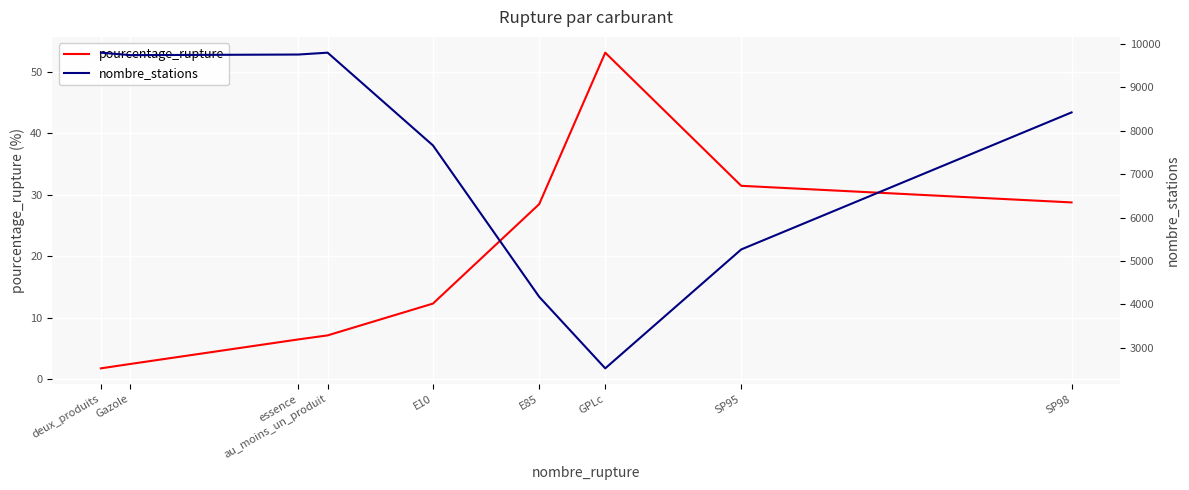

At which category is the sum across all series the highest?

au_moins_un_produit